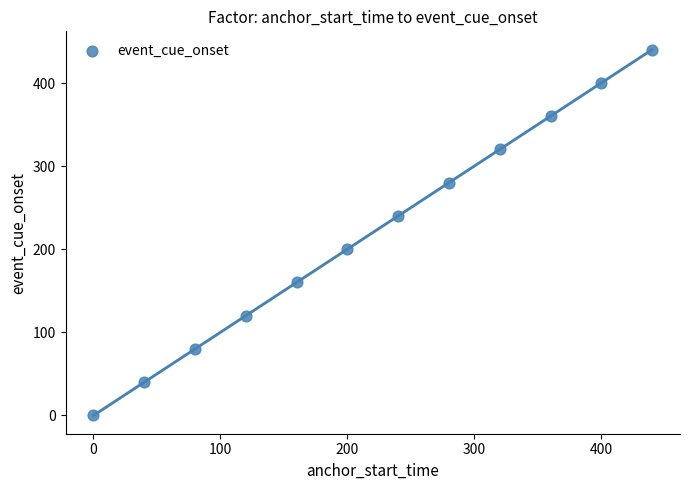

What is the average X value?

220.1